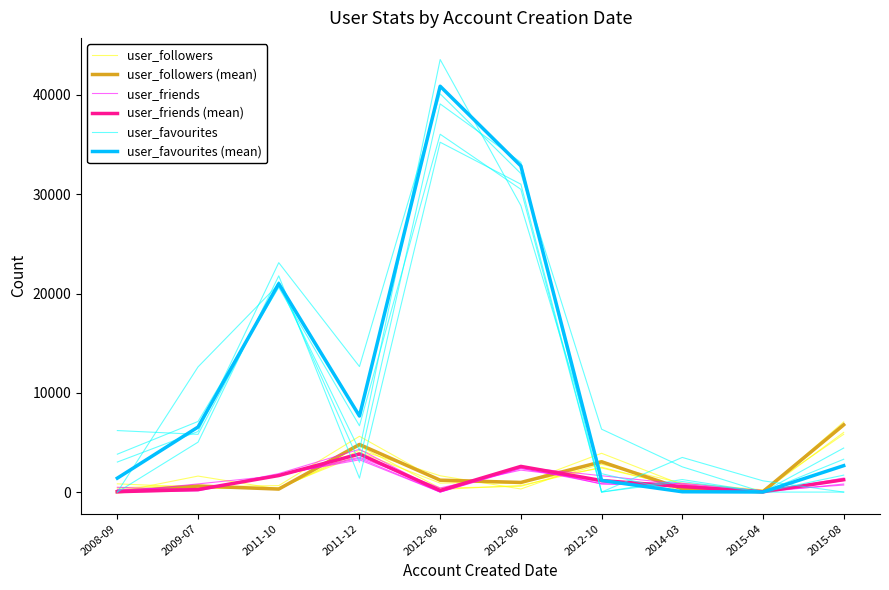

What is the difference between the user_followers values at 2009-07 and 2015-08?

6536.0